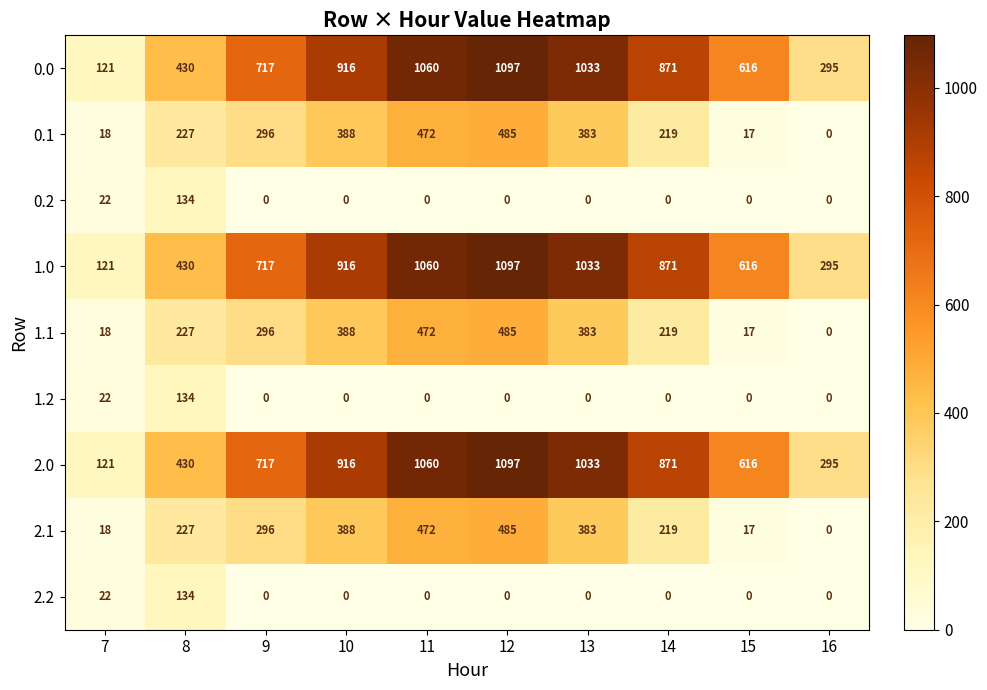

Is the value of 0.0 at 14 greater than the value of 1.0 at 16?

Yes